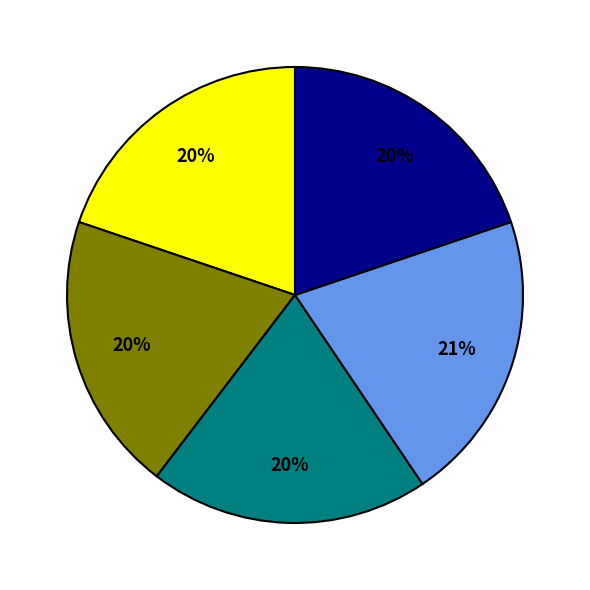

To the nearest percent, what is the difference between the largest and smallest slice percentages?

1%